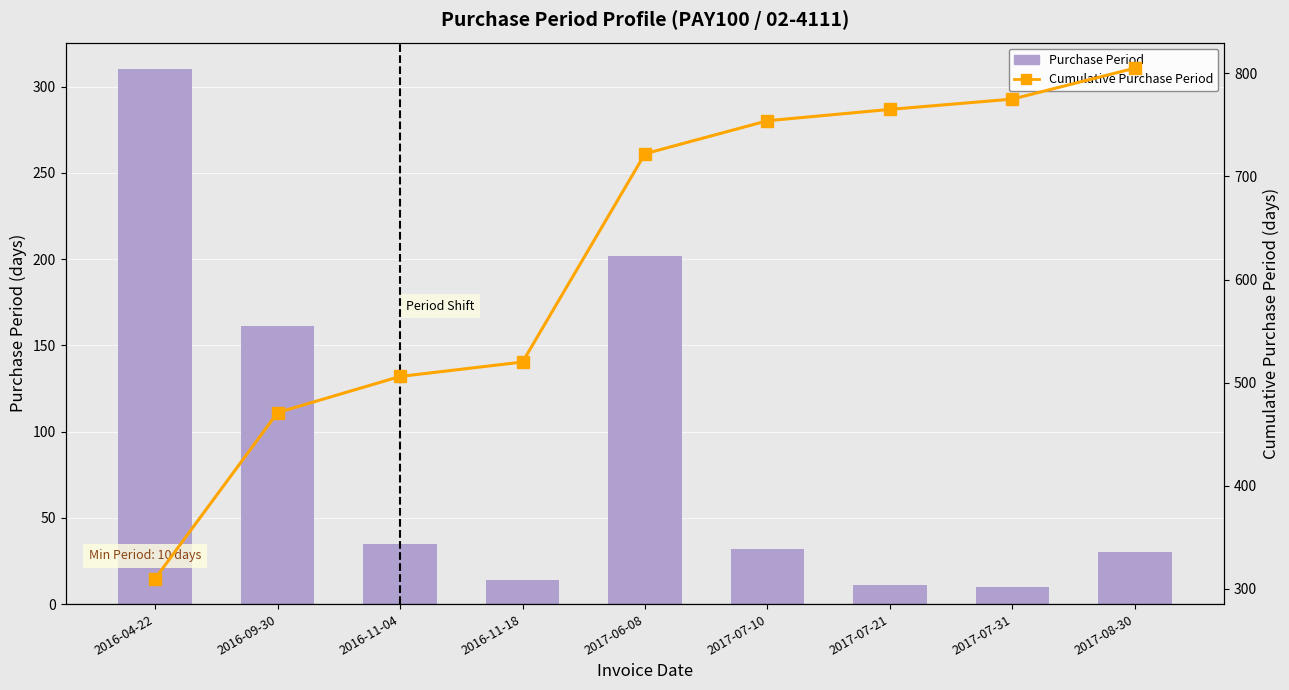

What is the average value of the Purchase Period series?

89